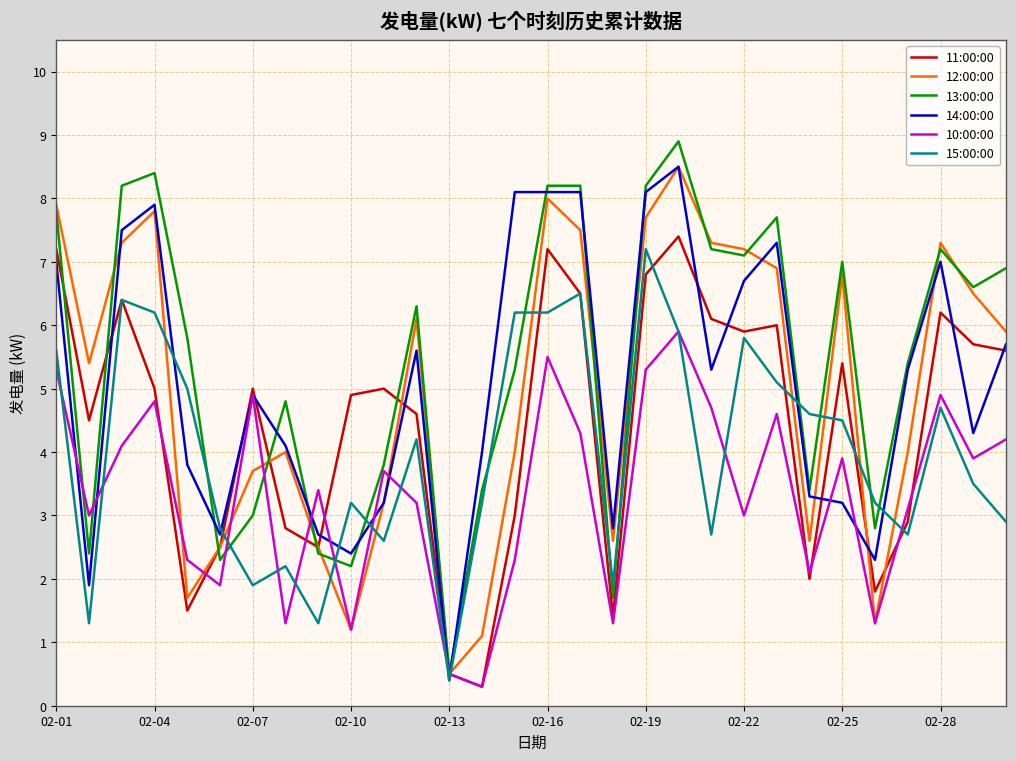

True or false: 12:00:00 and 13:00:00 intersect in this chart.

True